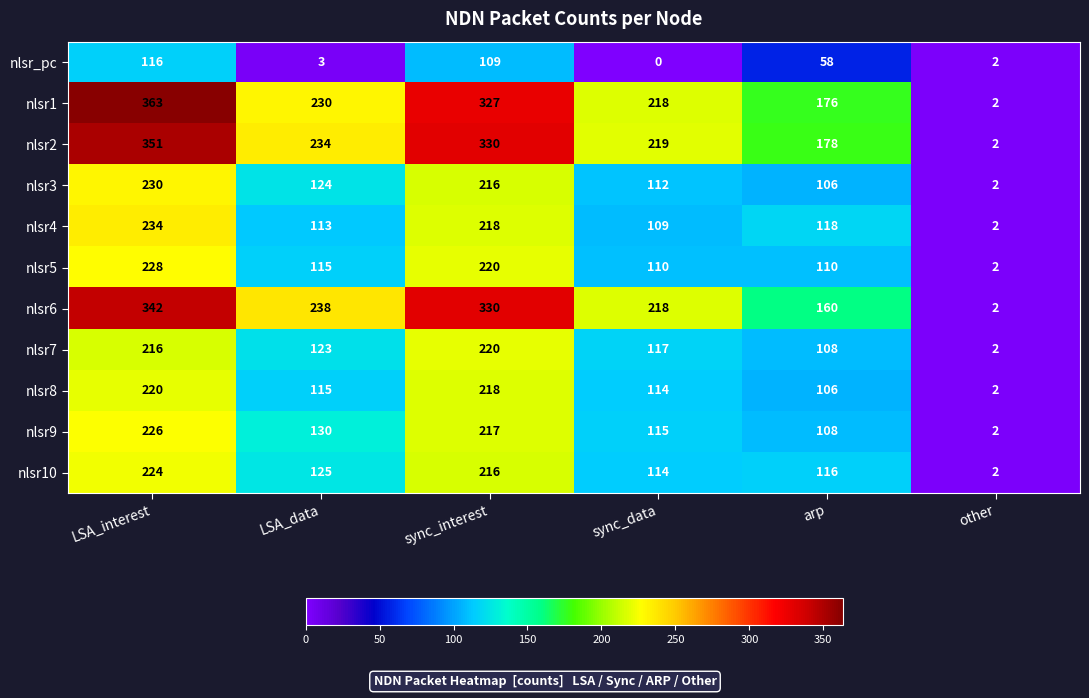

What is the average value of the nlsr1 series?

219